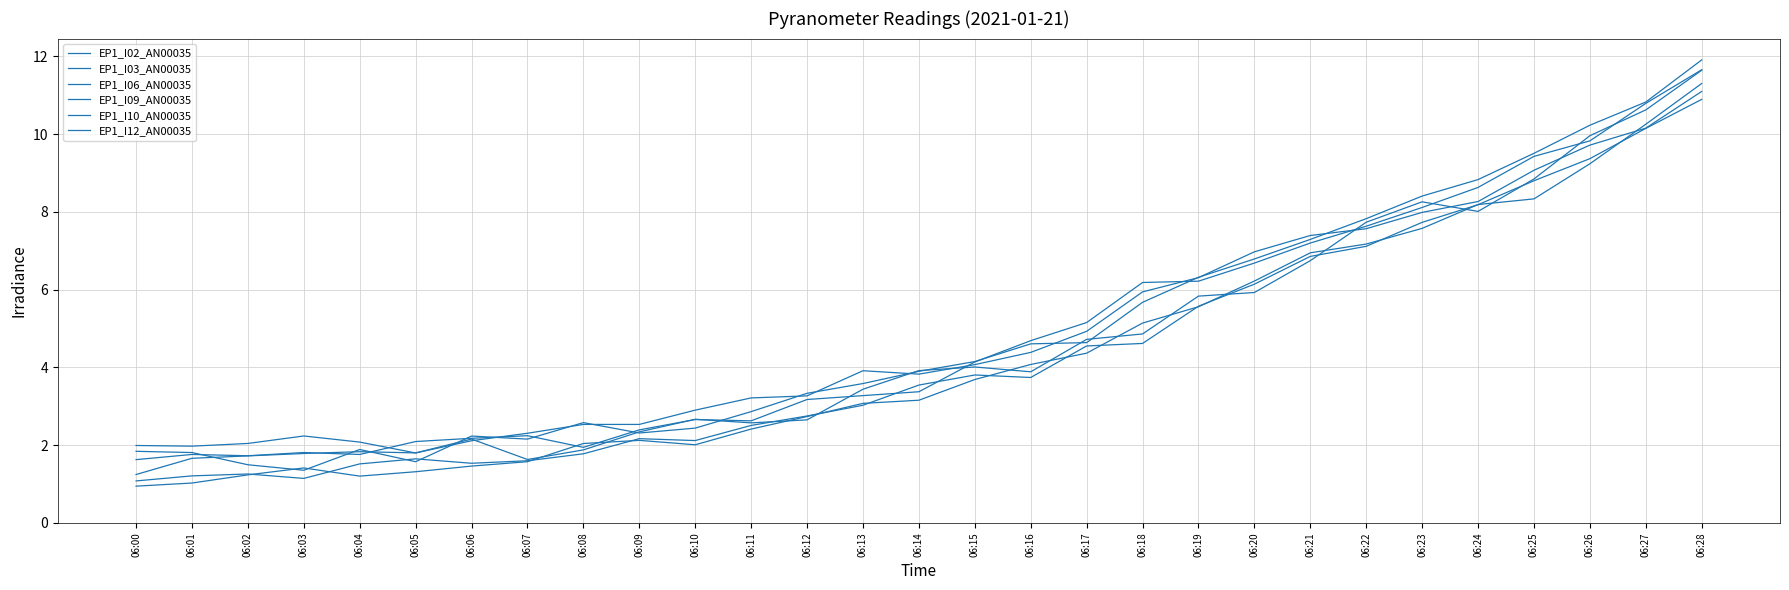

The value of EP1_I10_AN00035 at 06:17 is 2.4. True or false?

False